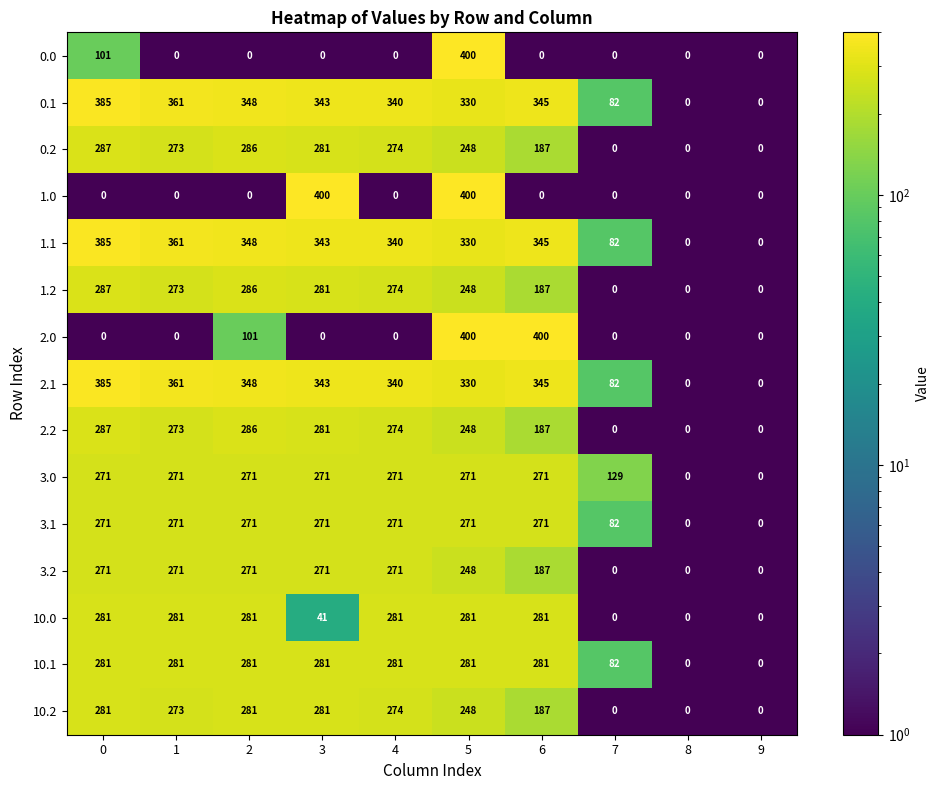

Is it true that 3.2 equals 0 at 9?

True